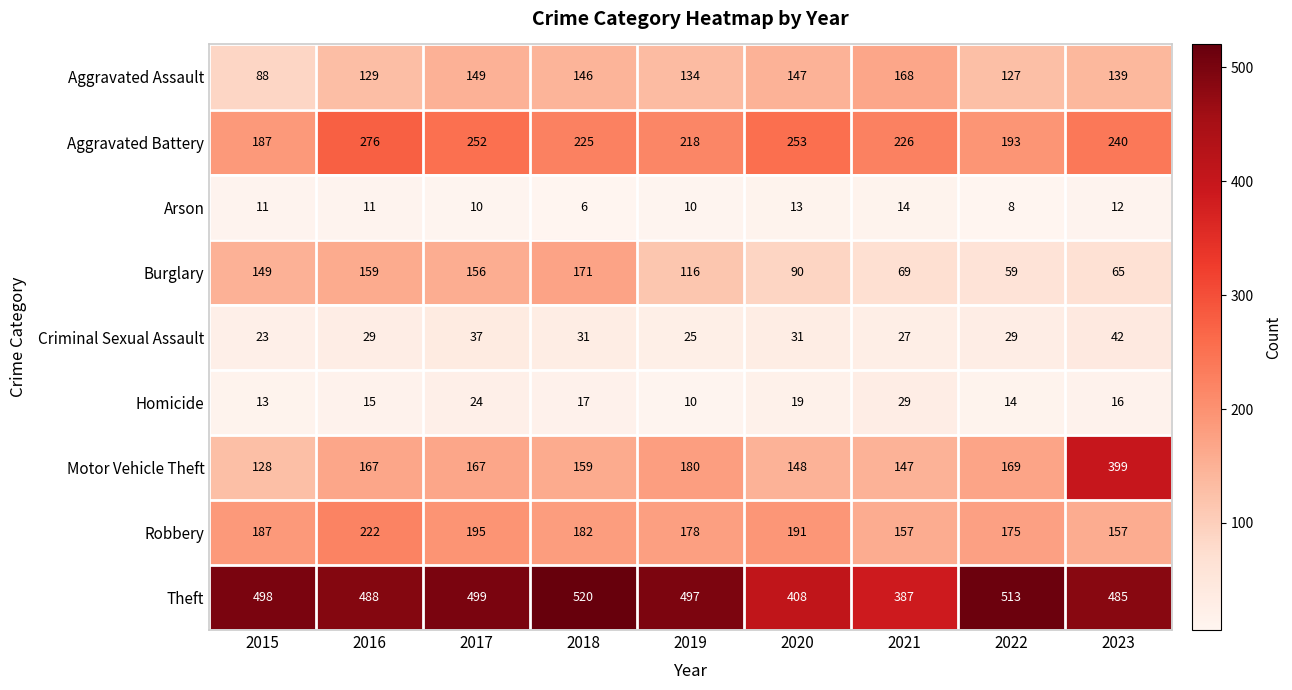

Which category has the lowest value across all series?

2018